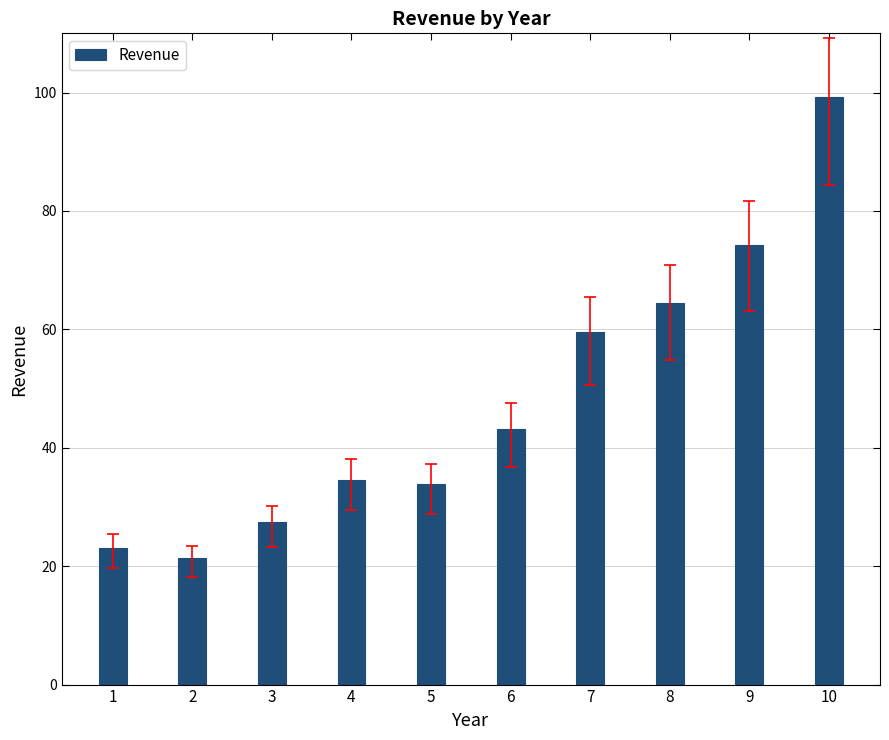

Count the number of data series in this chart.

1